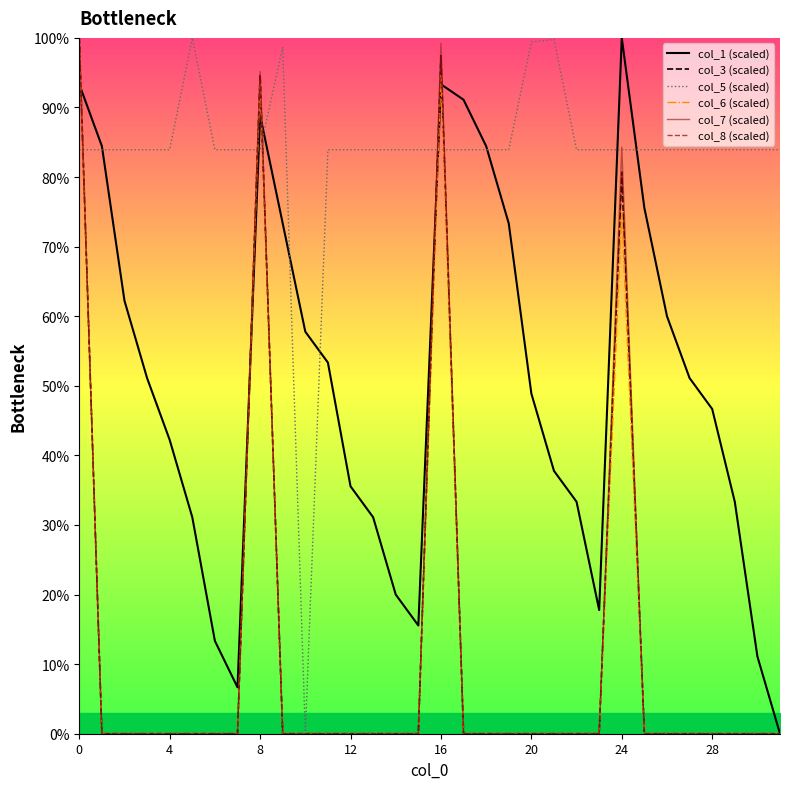

The col_1 (scaled) series shows 16.2 at 20. True or false?

False